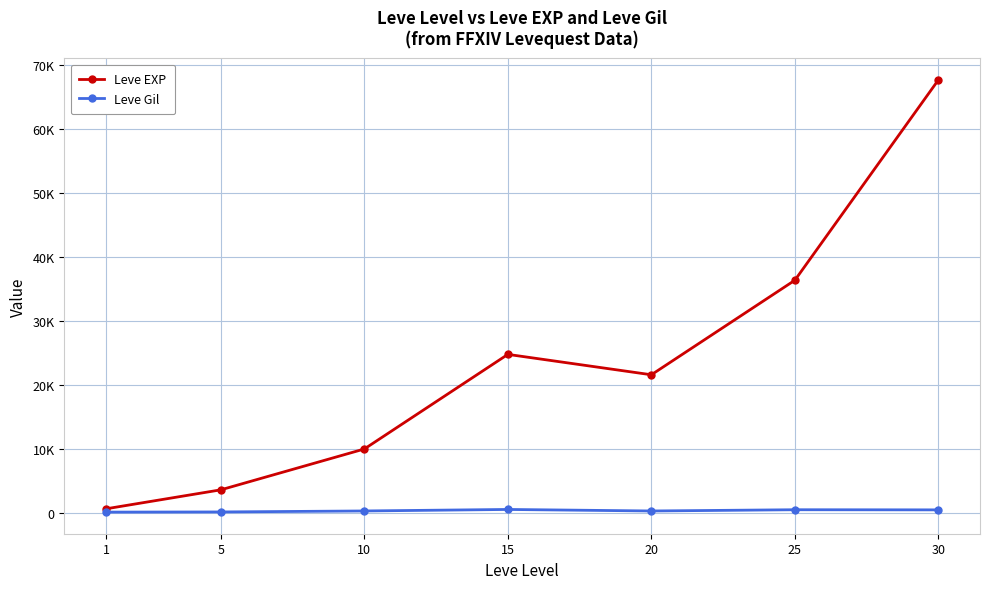

What are all the series names shown in the legend?

Leve EXP, Leve Gil